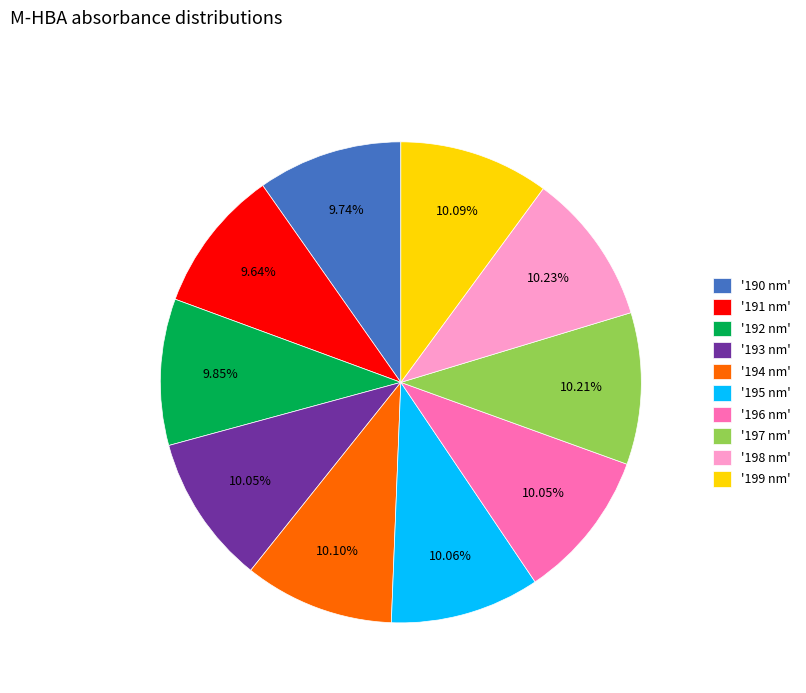

Is there any slice that represents more than half of the pie?

No